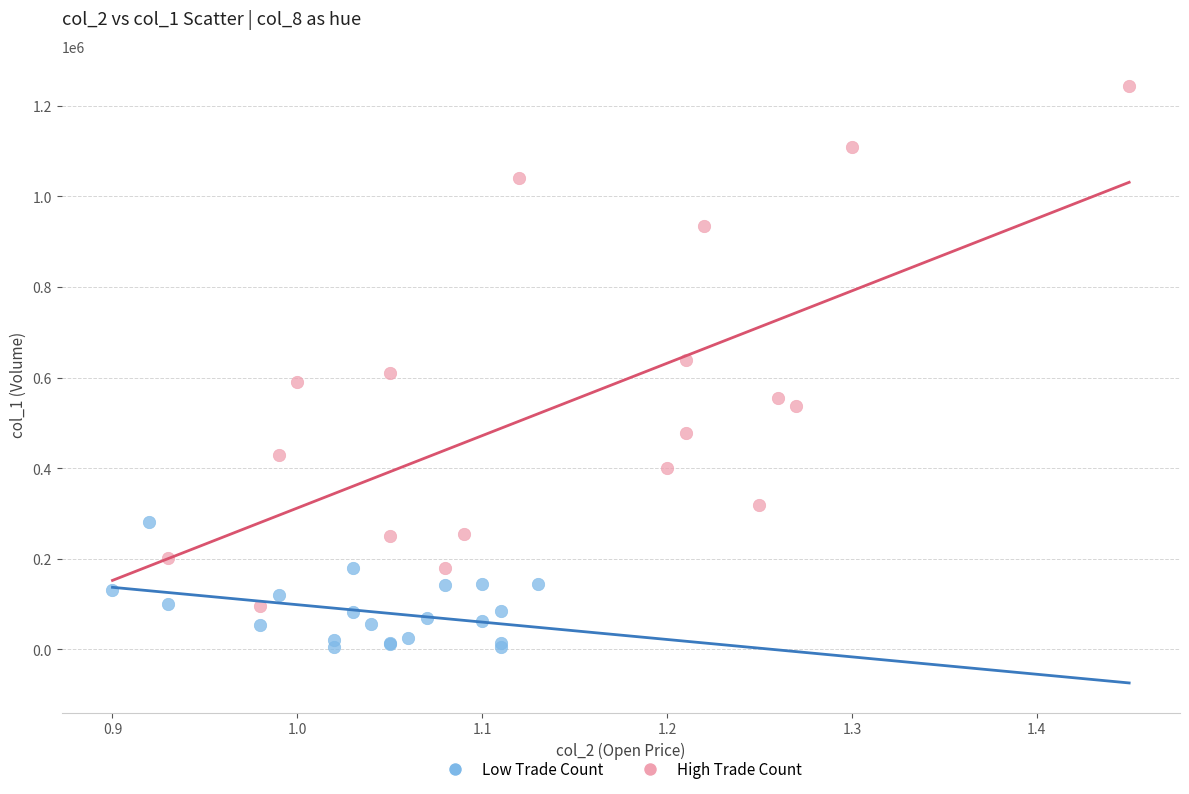

Which series reaches the minimum Y coordinate?

Low Trade Count